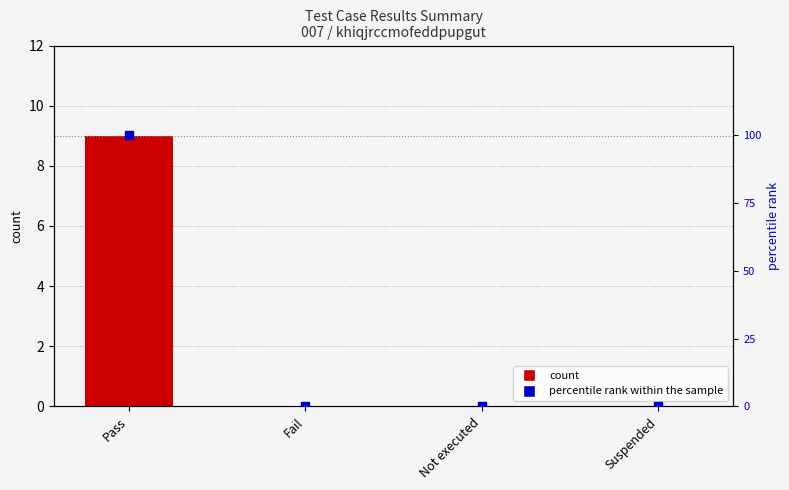

Between Suspended and Not executed, which is larger?

Suspended